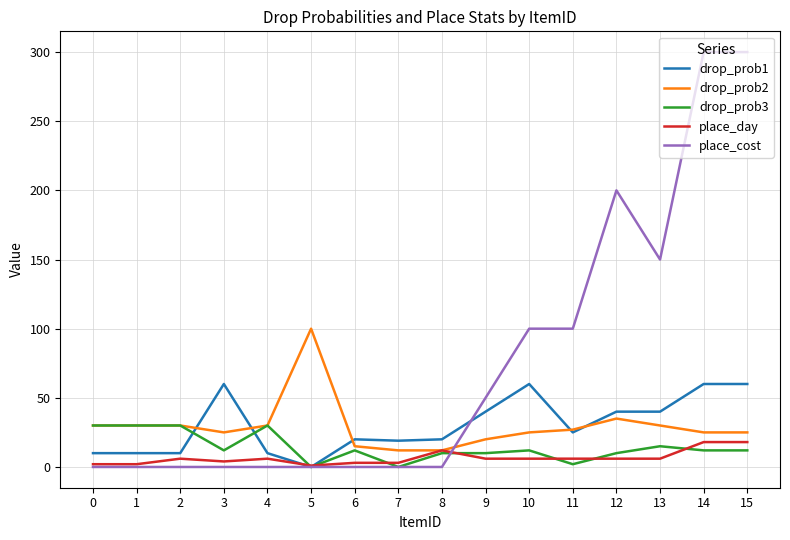

The value of drop_prob1 at 13 is 22. True or false?

False